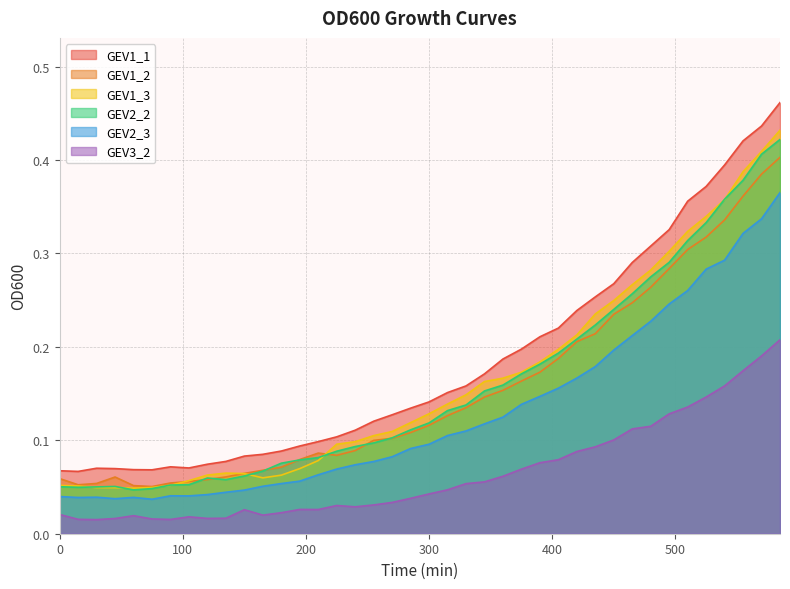

What is the difference between the maximum and minimum values in the GEV3_2 series?

0.2